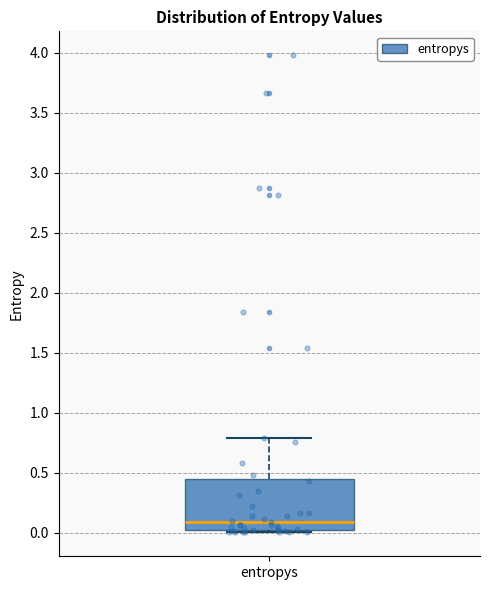

Read this box plot against the y-axis: the position of the median line, the range covered by the box, and the ends of both whiskers. The values are not printed on the chart, so give them approximately, as read against the axis.

median 0.10, box 0.00 to 0.45, whiskers 0.00 (just below the box's lower edge) to 0.80